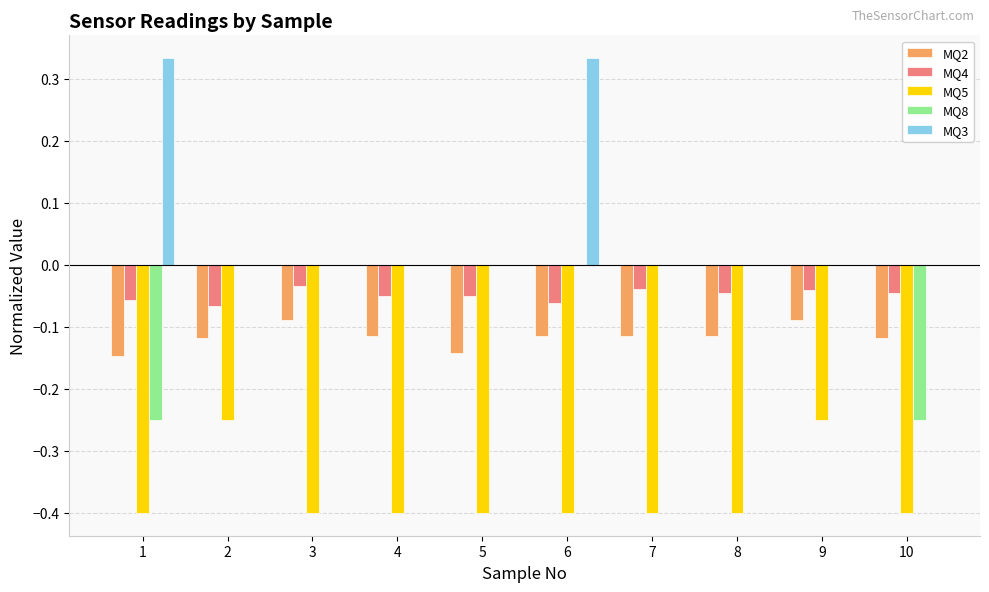

Is the value of MQ5 at 10 greater than the value of MQ2 at 3?

No